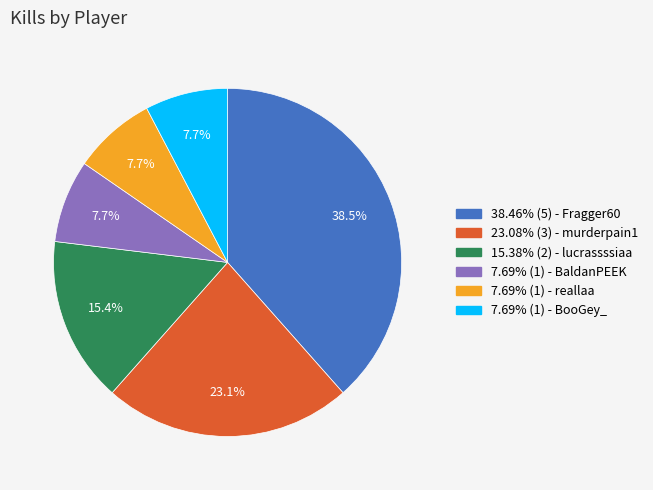

Is there a majority slice in this chart?

No